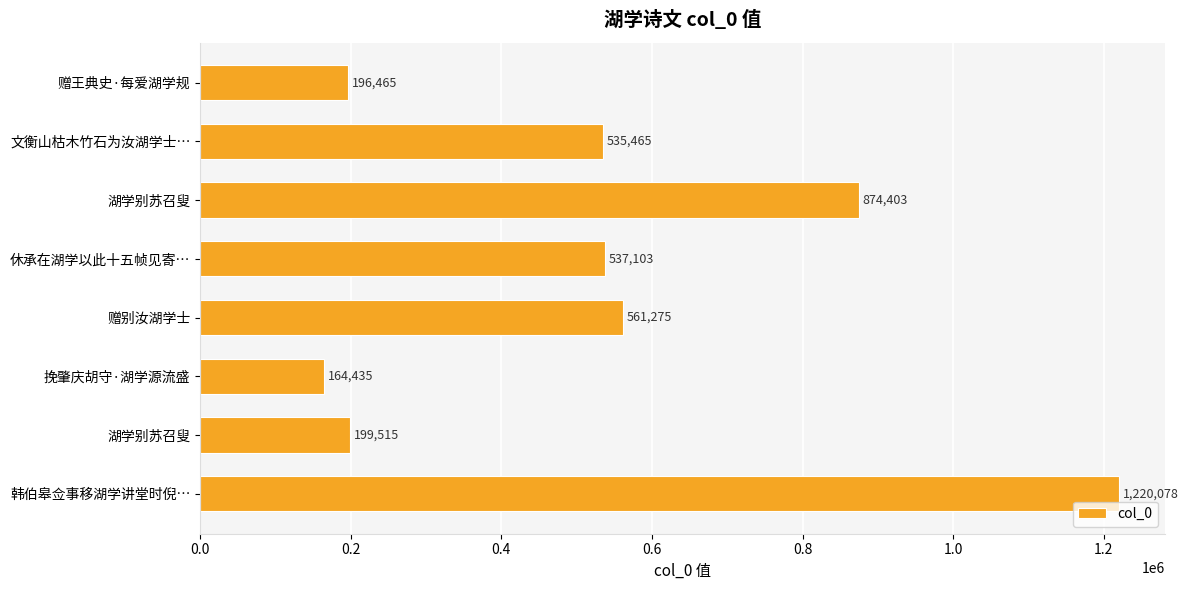

Does the chart contain any negative values?

No